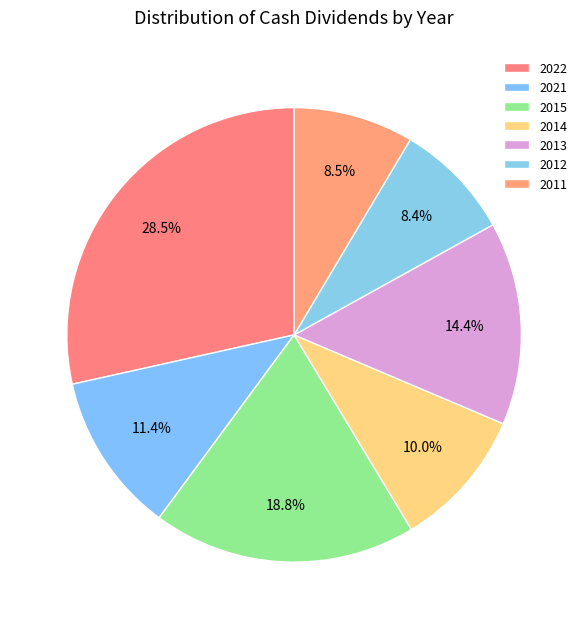

Count the number of slices in the pie.

7